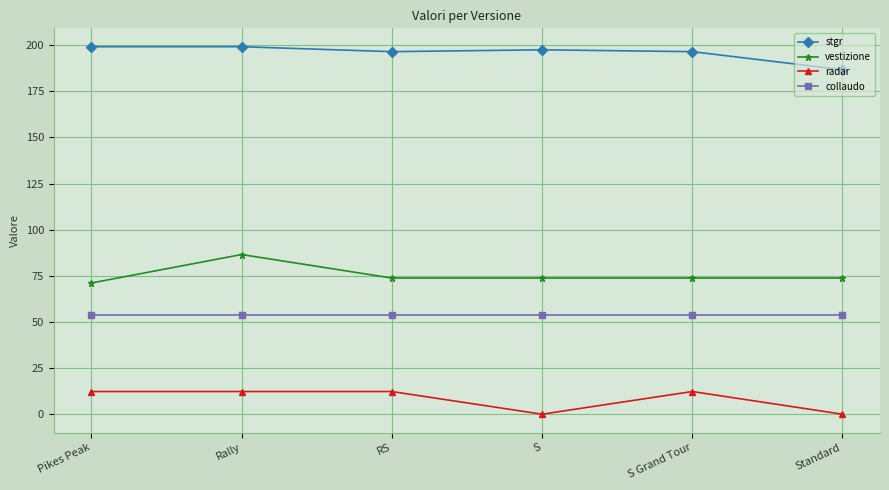

At S, list the series in order from smallest to largest.

radar, collaudo, vestizione, stgr